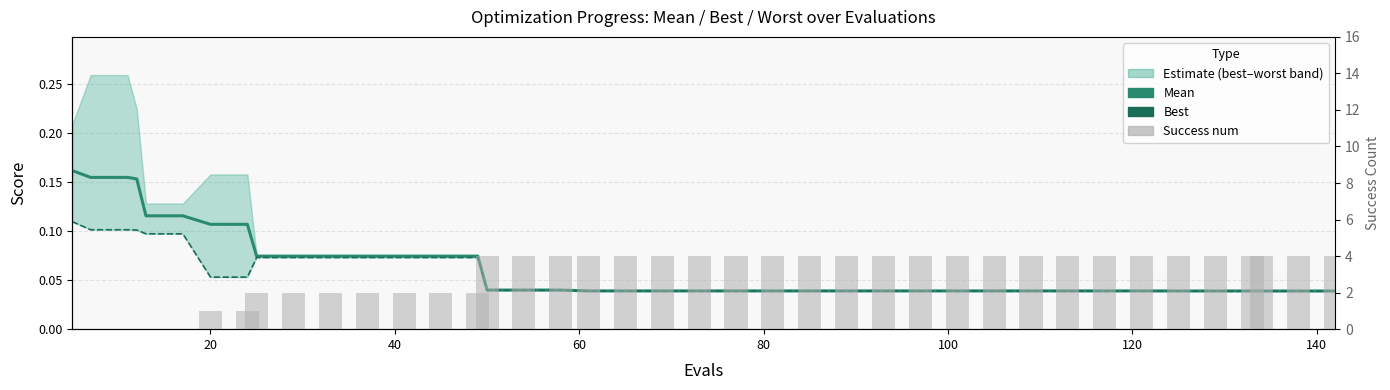

Reading left to right, list all the values displayed in this chart.

mean: 0.2	0.2	0.2	0.2	0.1	0.1	0.1	0.1	0.1	0.1	0.1	0.1	0.1	0.1	0.1	0.0	0.0	0.0	0.0	0.0	0.0	0.0	0.0	0.0	0.0	0.0	0.0	0.0	0.0	0.0	0.0	0.0	0.0	0.0	0.0	0.0	0.0	0.0	0.0	0.0
best: 0.1	0.1	0.1	0.1	0.1	0.1	0.1	0.1	0.1	0.1	0.1	0.1	0.1	0.1	0.1	0.0	0.0	0.0	0.0	0.0	0.0	0.0	0.0	0.0	0.0	0.0	0.0	0.0	0.0	0.0	0.0	0.0	0.0	0.0	0.0	0.0	0.0	0.0	0.0	0.0
success num: 0.0	0.0	0.0	0.0	0.0	0.0	1.0	1.0	2.0	2.0	2.0	2.0	2.0	2.0	2.0	4.0	4.0	4.0	4.0	4.0	4.0	4.0	4.0	4.0	4.0	4.0	4.0	4.0	4.0	4.0	4.0	4.0	4.0	4.0	4.0	4.0	4.0	4.0	4.0	4.0